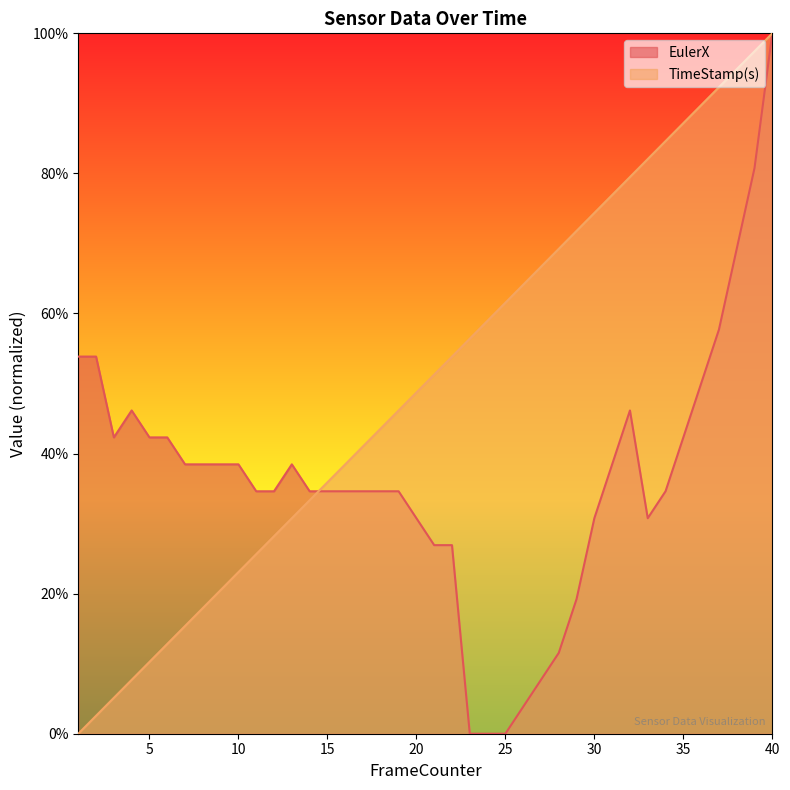

The value of TimeStamp(s) at 12 is 0.1. True or false?

False